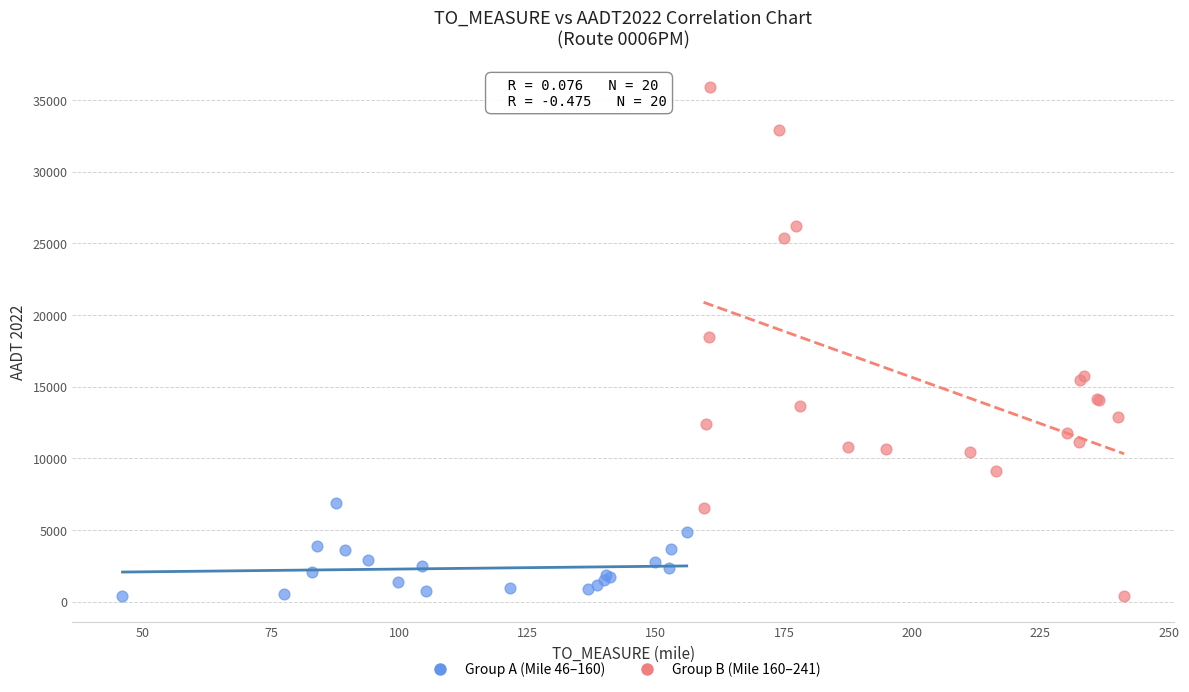

Which series has the widest spread of Y values?

Group B (Mile 160–241)